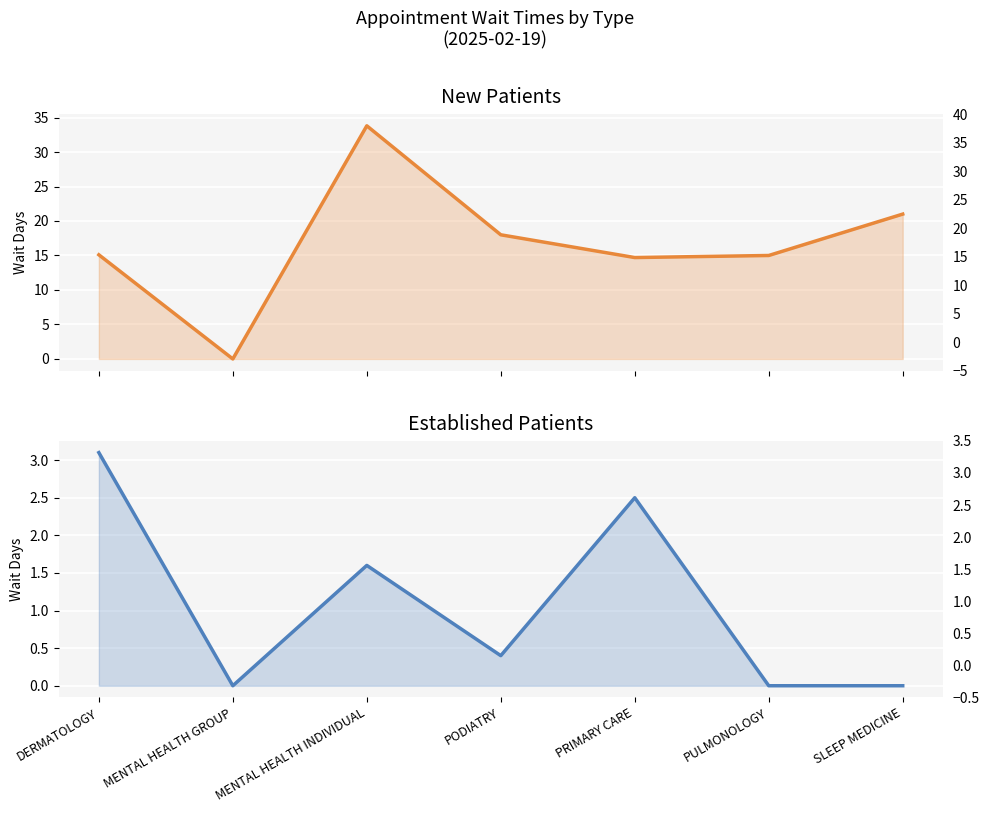

Which series has the largest total across all categories?

NewPatients